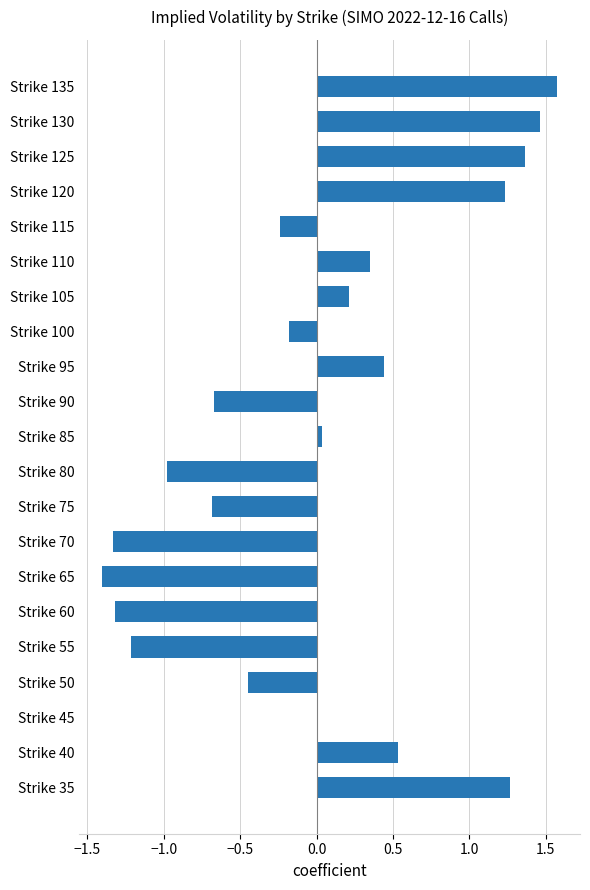

The value at Strike 35 is 1.9. True or false?

False